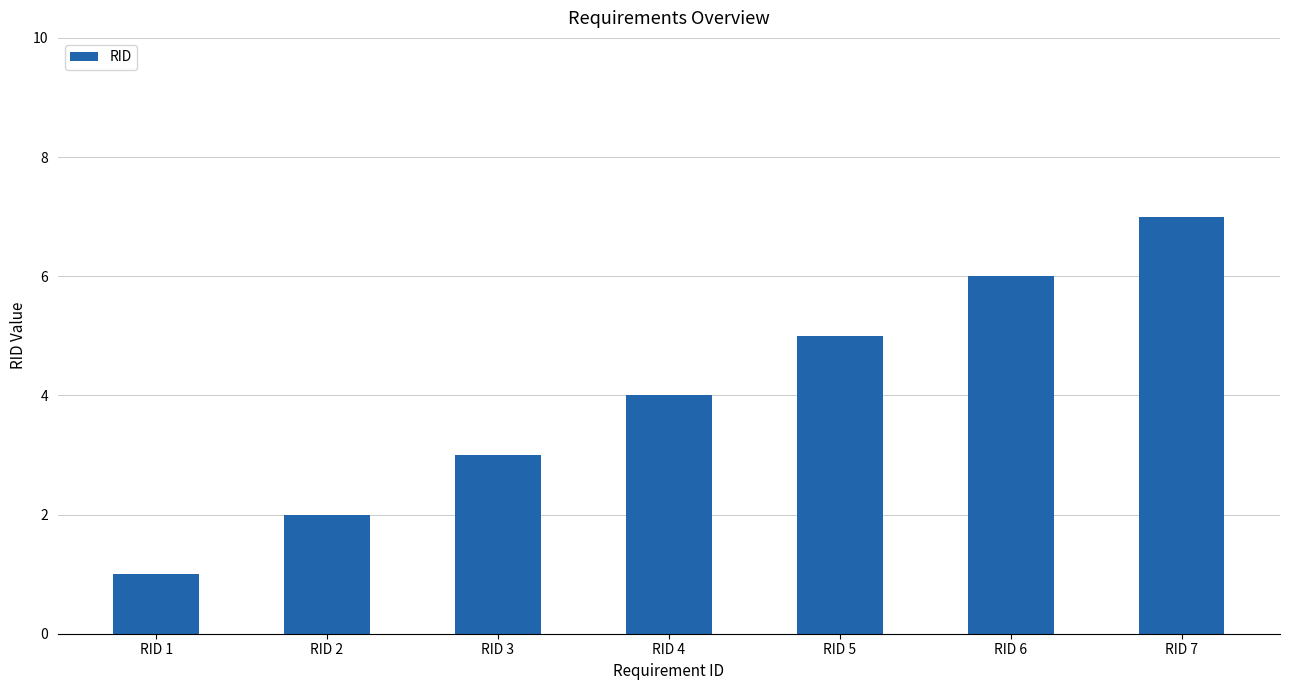

Reading left to right, transcribe all the data shown in this chart.

1	2	3	4	5	6	7